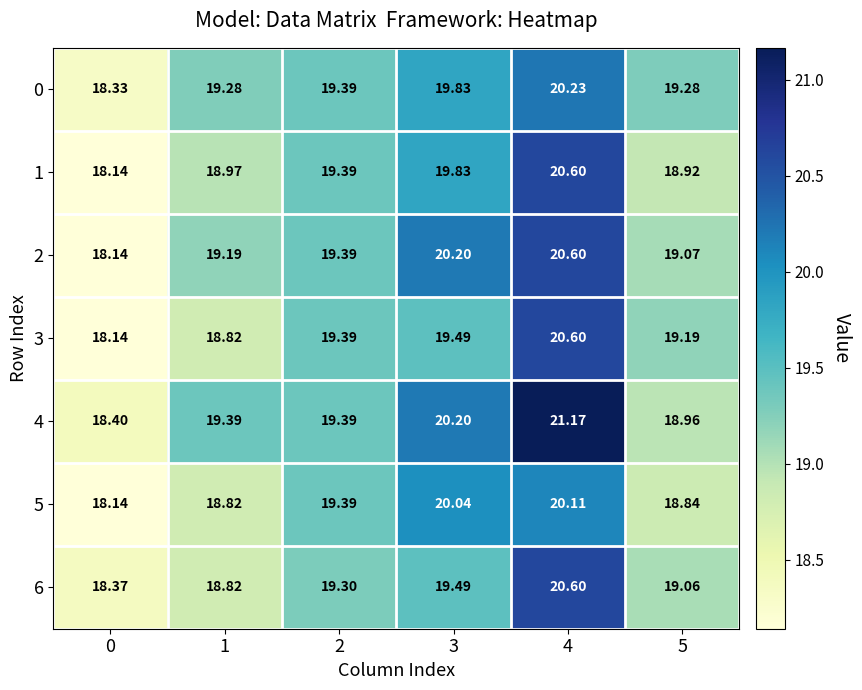

Is the value of 6 at 1 greater than the value of 1 at 1?

No